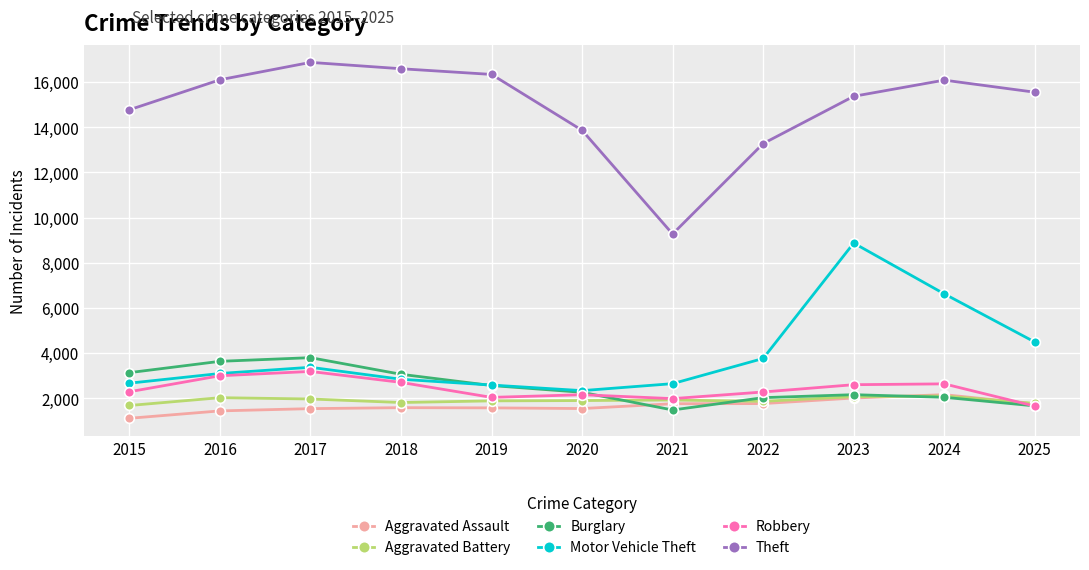

Is the value of Aggravated Assault at 2023 greater than the value of Aggravated Battery at 2015?

Yes